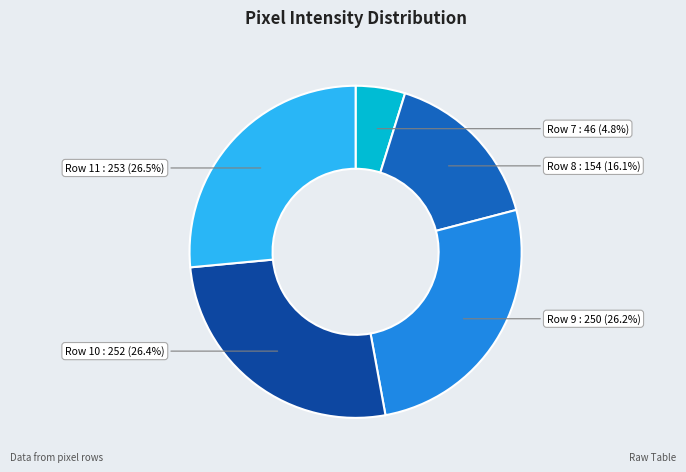

To the nearest percent, what is the difference between the largest and smallest slice percentages?

22%